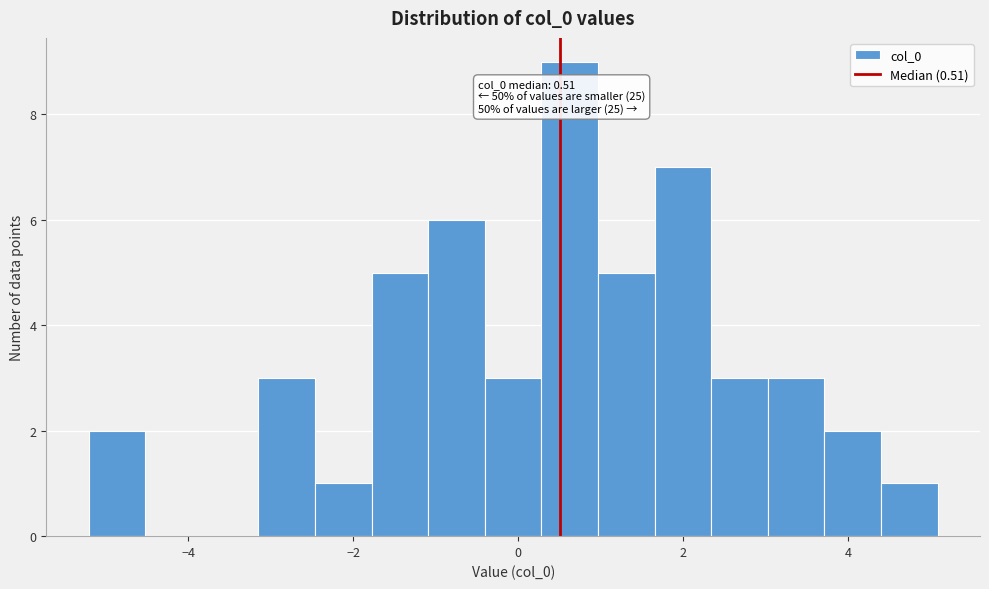

Read against the x-axis, roughly where is the centre of the tallest bar?

0.6